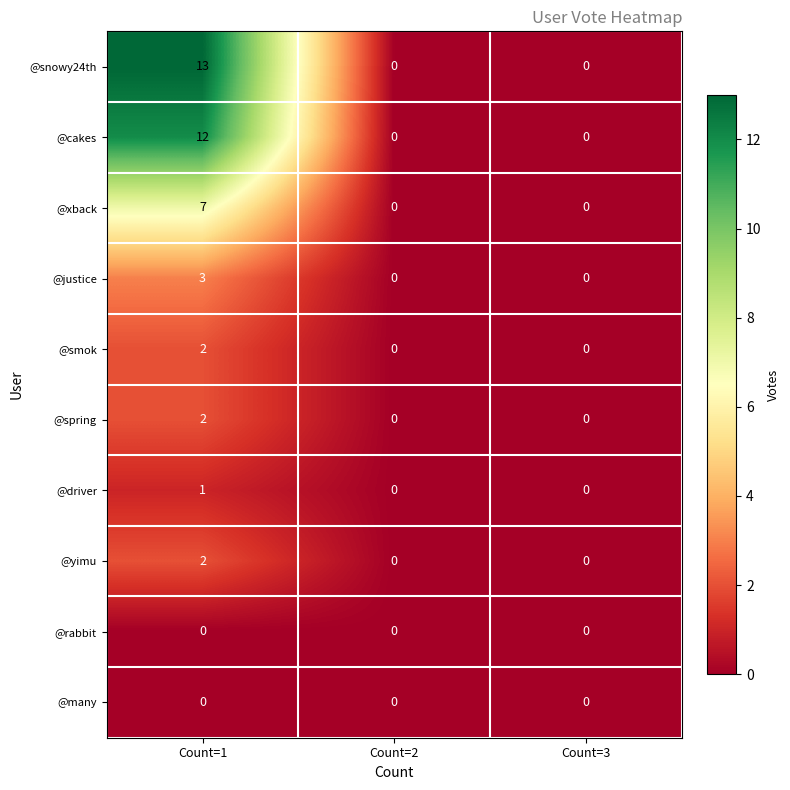

What is the sum of all @cakes values?

12